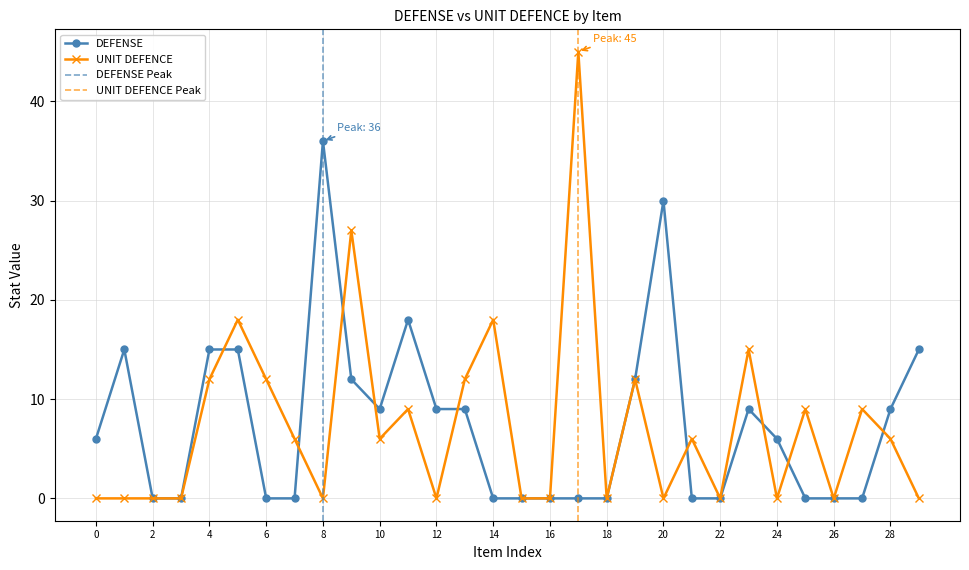

What are all the series names shown in the legend?

DEFENSE, UNIT DEFENCE